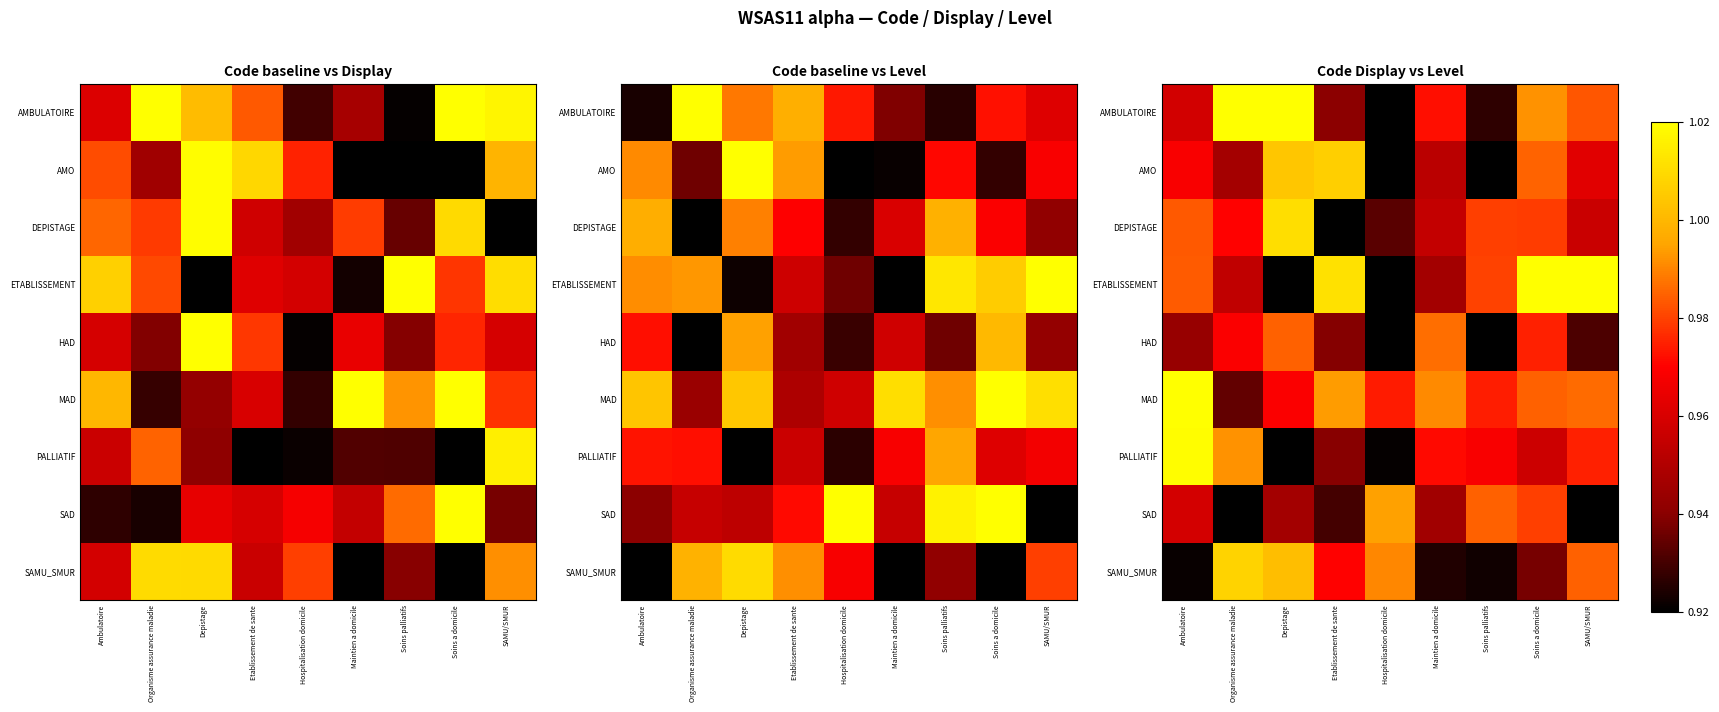

What is the sum of the SAMU_SMUR values at Hospitalisation domicile and SAMU/SMUR?

2.0